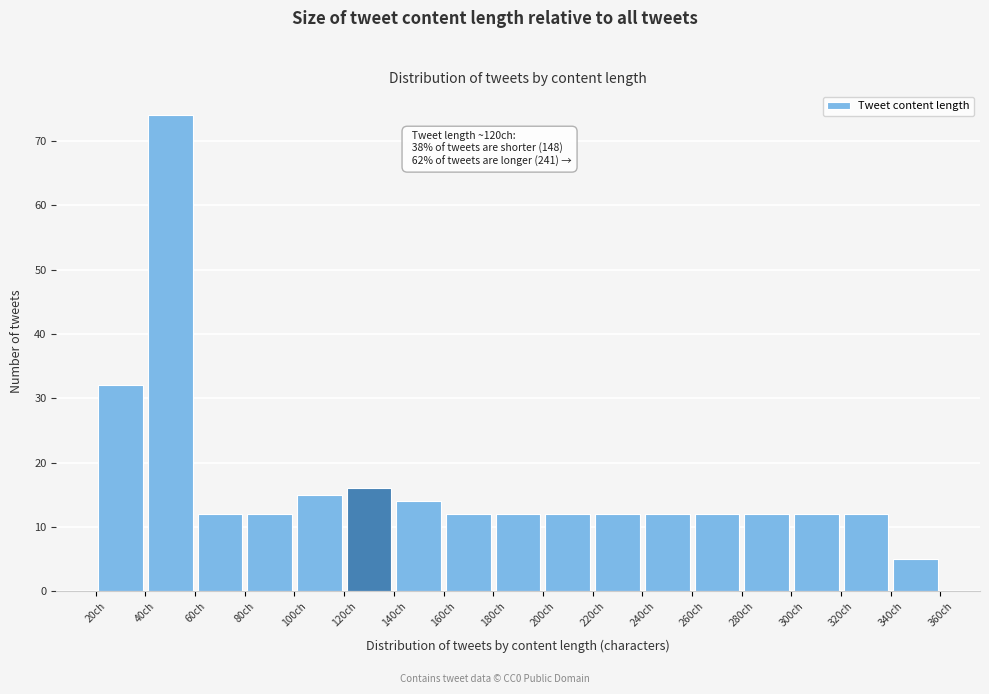

Which range on the x-axis has the tallest bar?

40 to 60